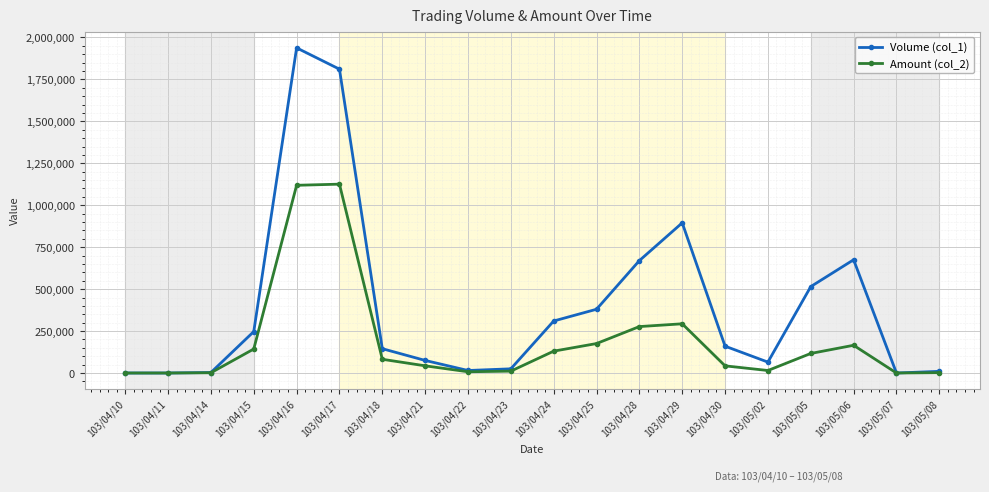

Which series has the largest range (max minus min)?

Volume (col_1)